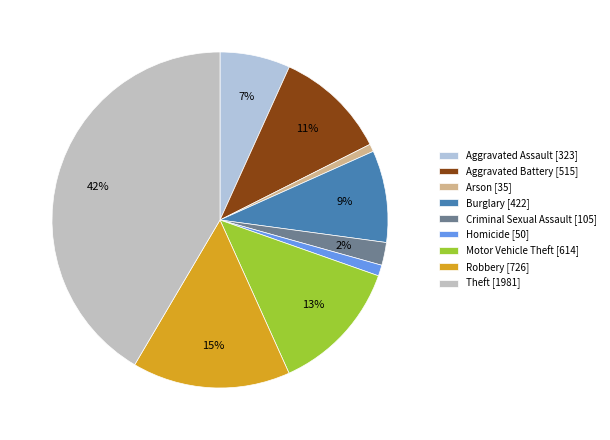

To the nearest percent, what is the combined percentage of Arson and Burglary?

10%